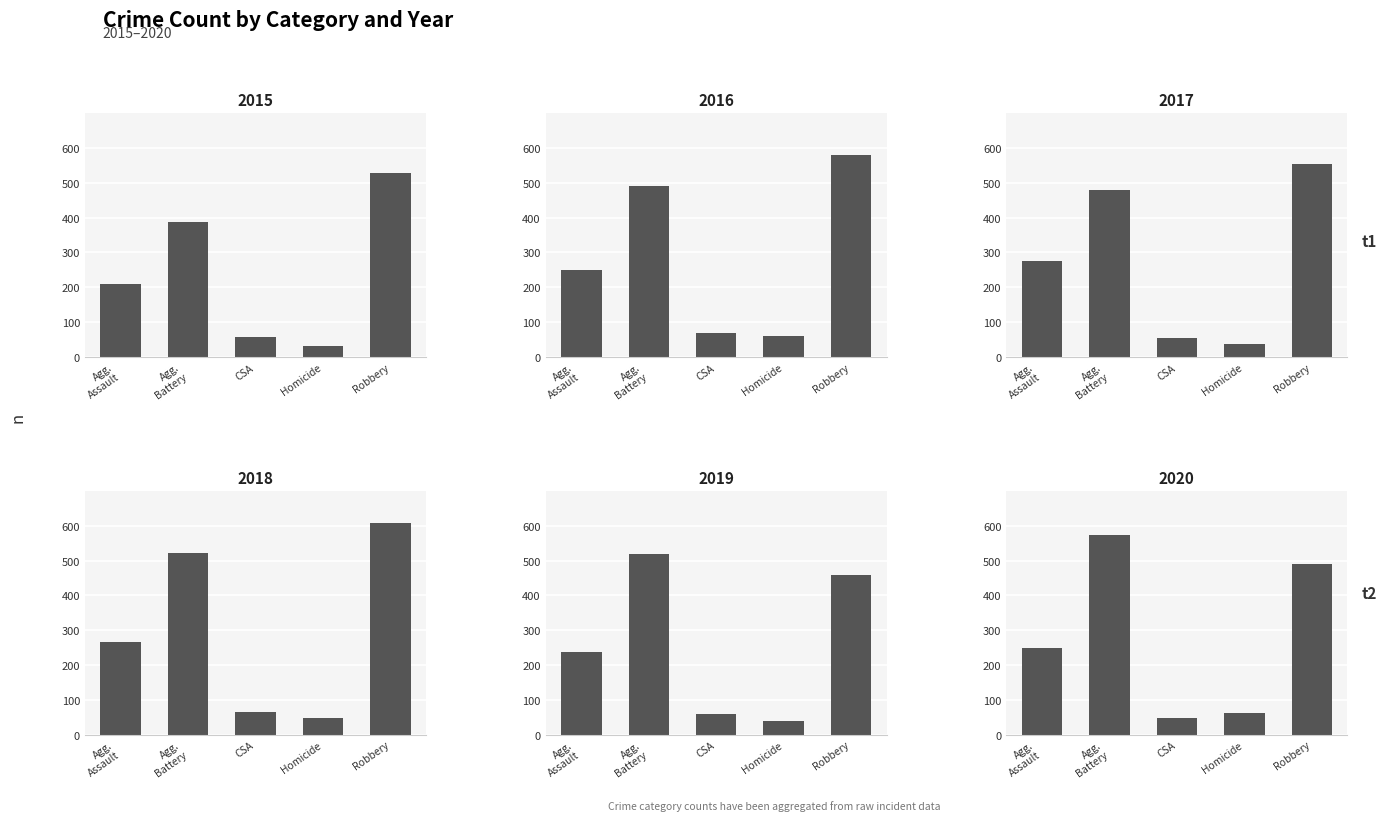

How many bars are there in total?

30